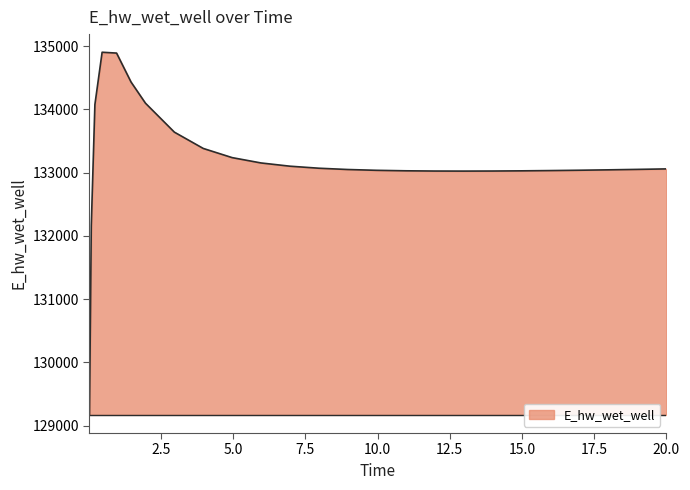

What is the maximum value shown in the chart?

134901.6